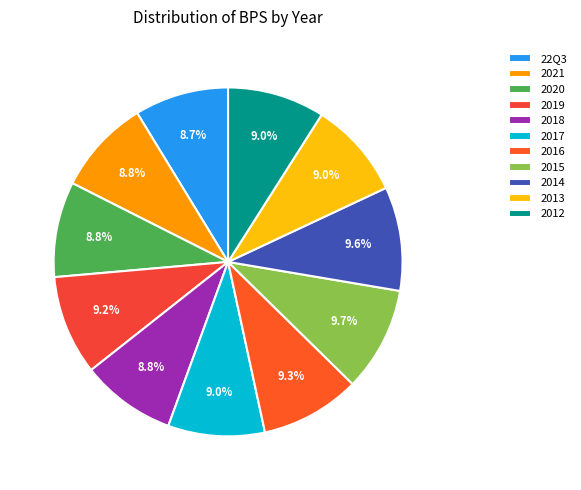

Rank the categories by value from lowest to highest.

22Q3, 2018, 2021, 2020, 2017, 2013, 2012, 2019, 2016, 2014, 2015